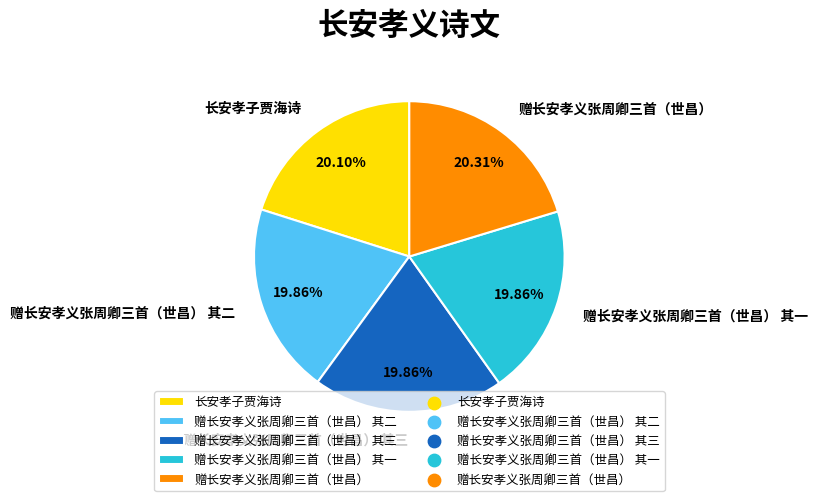

Is 赠长安孝义张周卿三首（世昌） 其二 the majority of the pie?

No